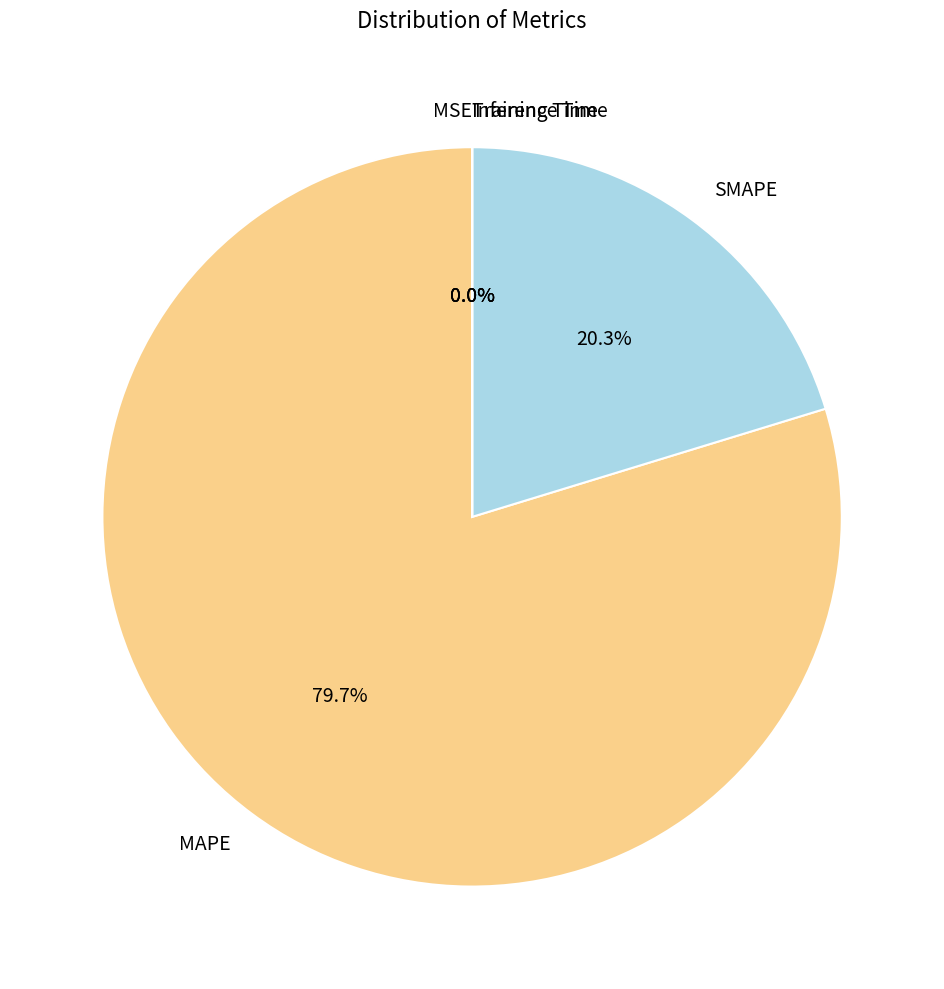

What percentage is NOT represented by SMAPE?

79.7%